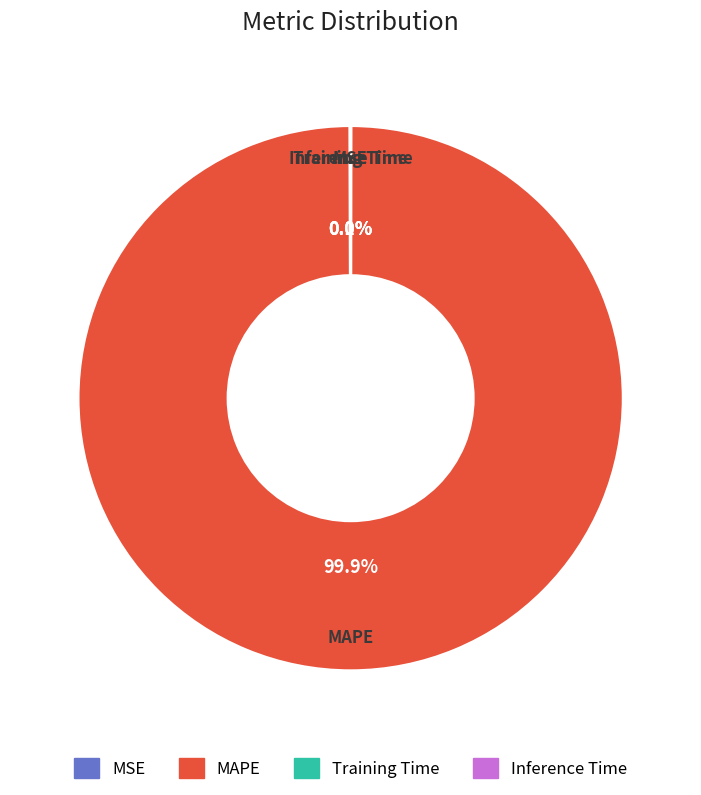

Which slice represents more than half of the pie?

MAPE